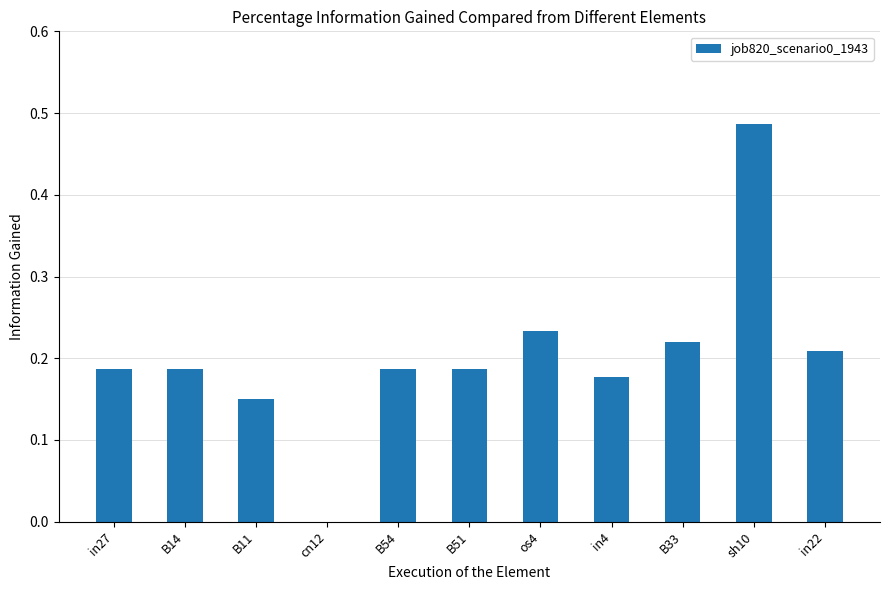

Which label corresponds to the largest value in the chart?

sh10